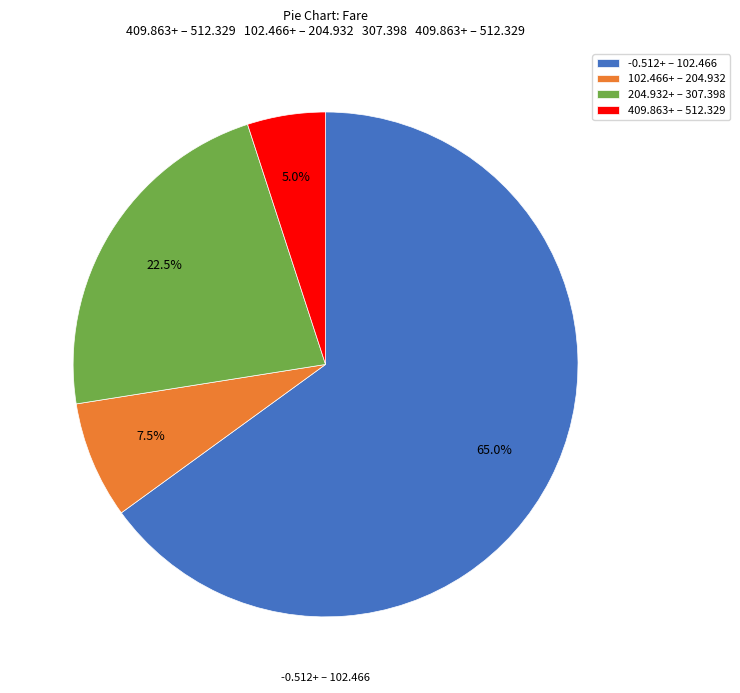

Approximately how many times larger is the value at -0.512+ – 102.466 compared to 204.932+ – 307.398?

2.9